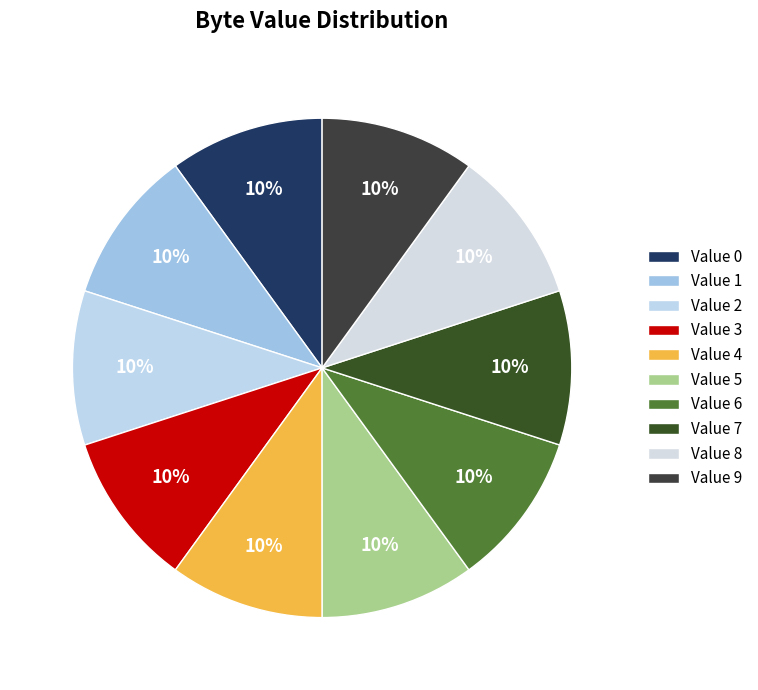

What percentage is the Value 5 slice, to the nearest percent?

10%